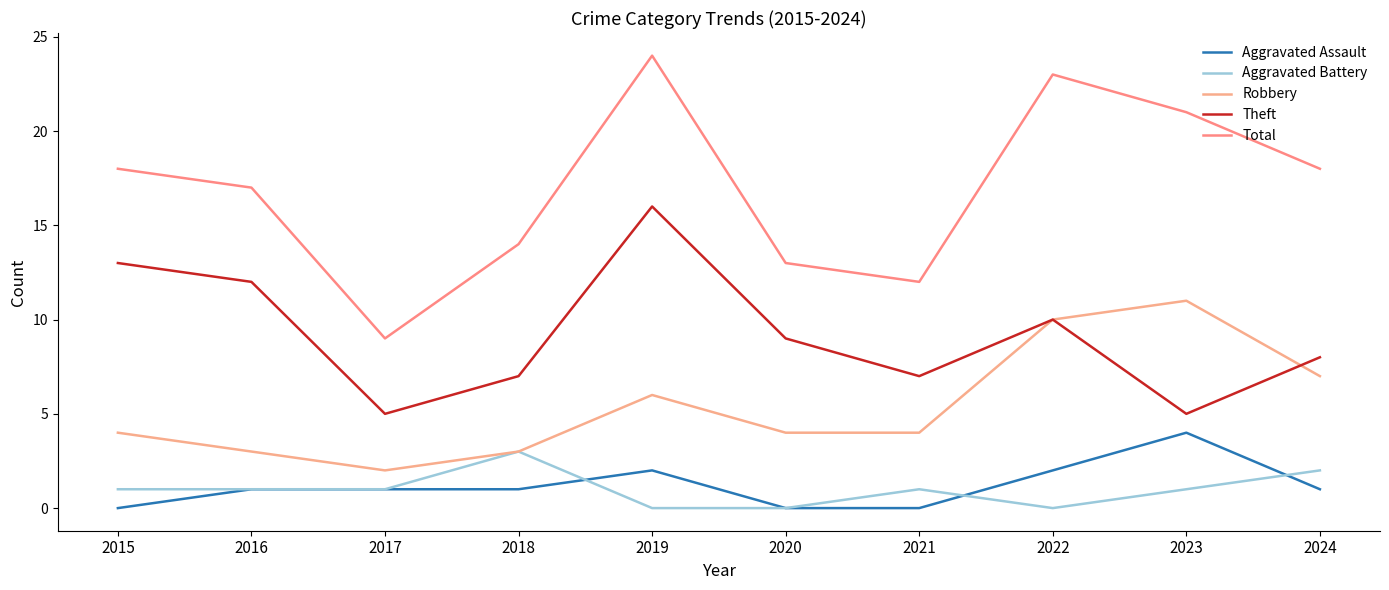

The value of Aggravated Assault at 2020 is 0. True or false?

True